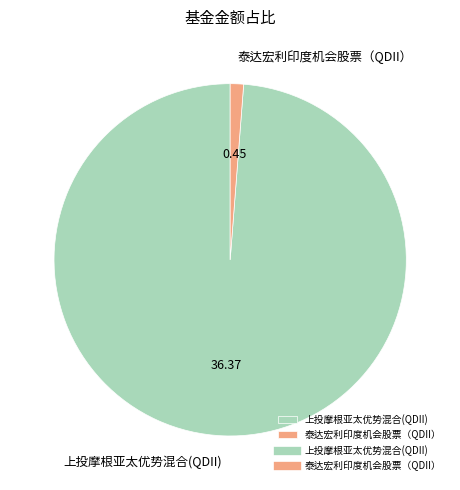

Does 泰达宏利印度机会股票（QDII） represent more than half of the total?

No